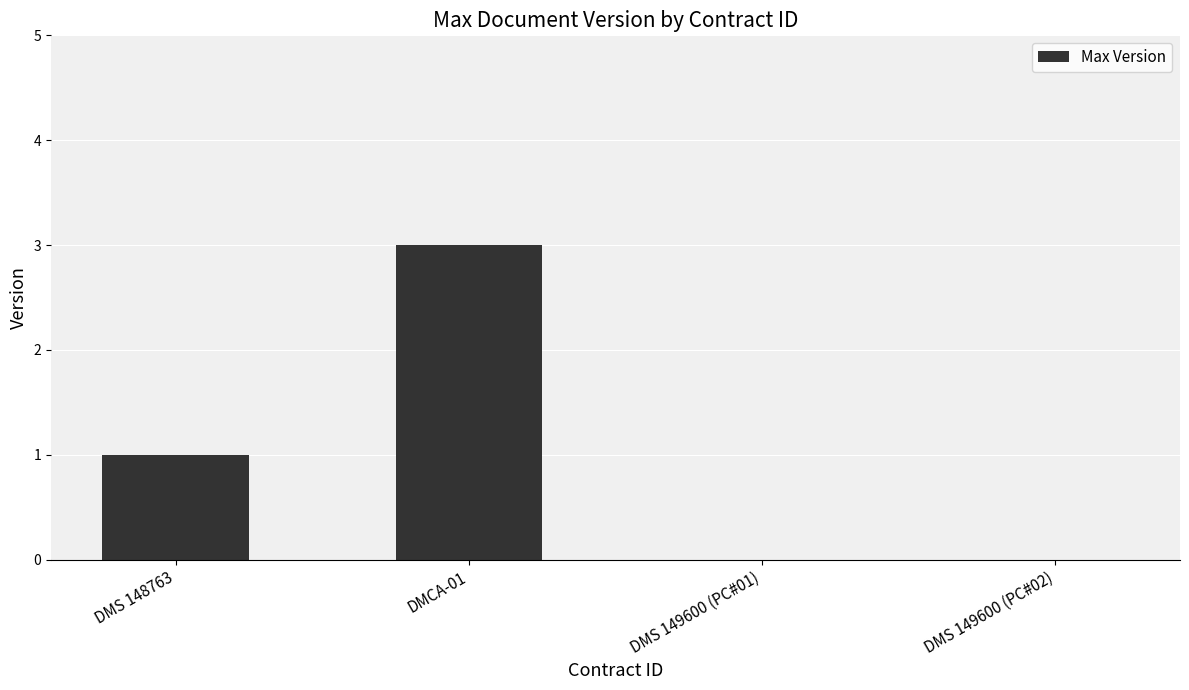

True or false: the data shows 1 at DMS 148763.

True